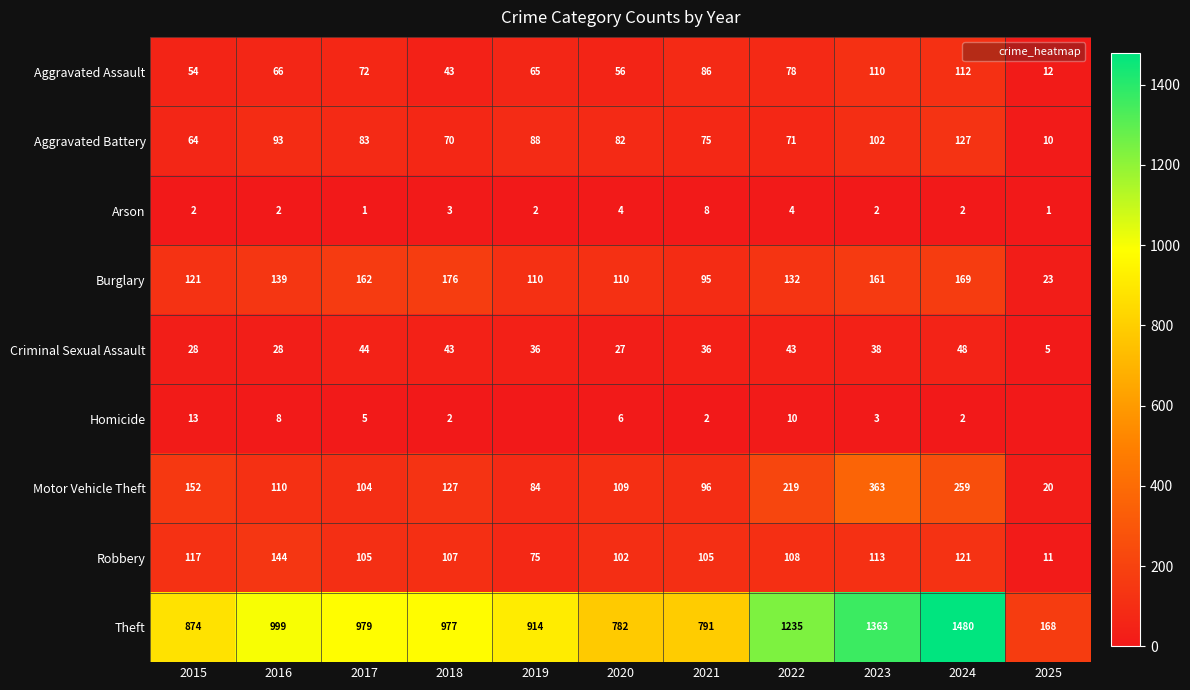

At which label is Burglary closest to 99?

2021